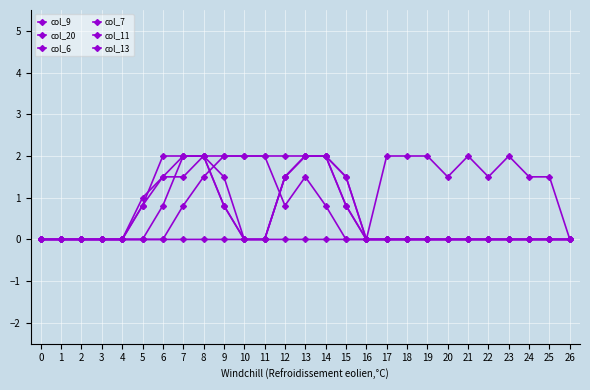

True or false: col_6 and col_7 cross at least once.

False